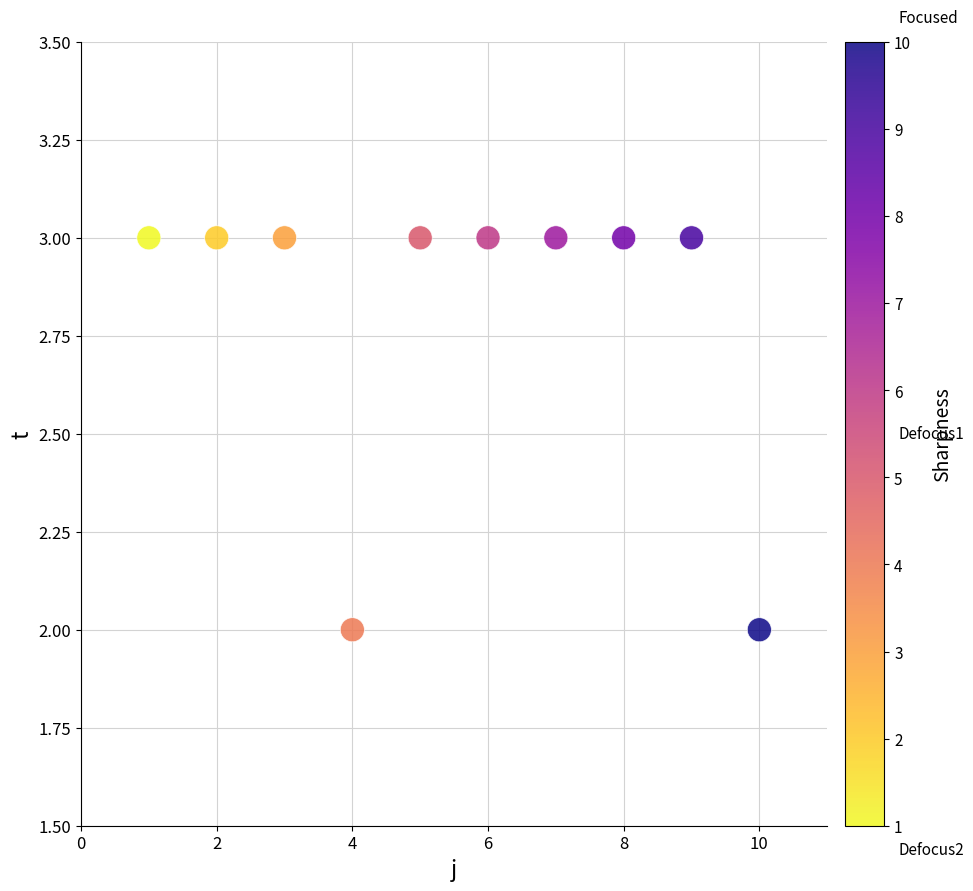

What is the average Y value?

3